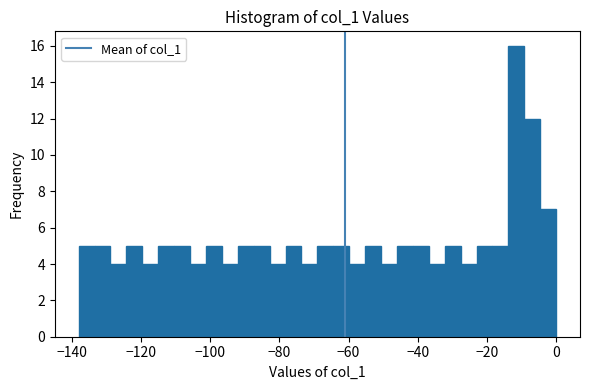

Read against the x-axis, roughly where is the centre of the tallest bar?

-12